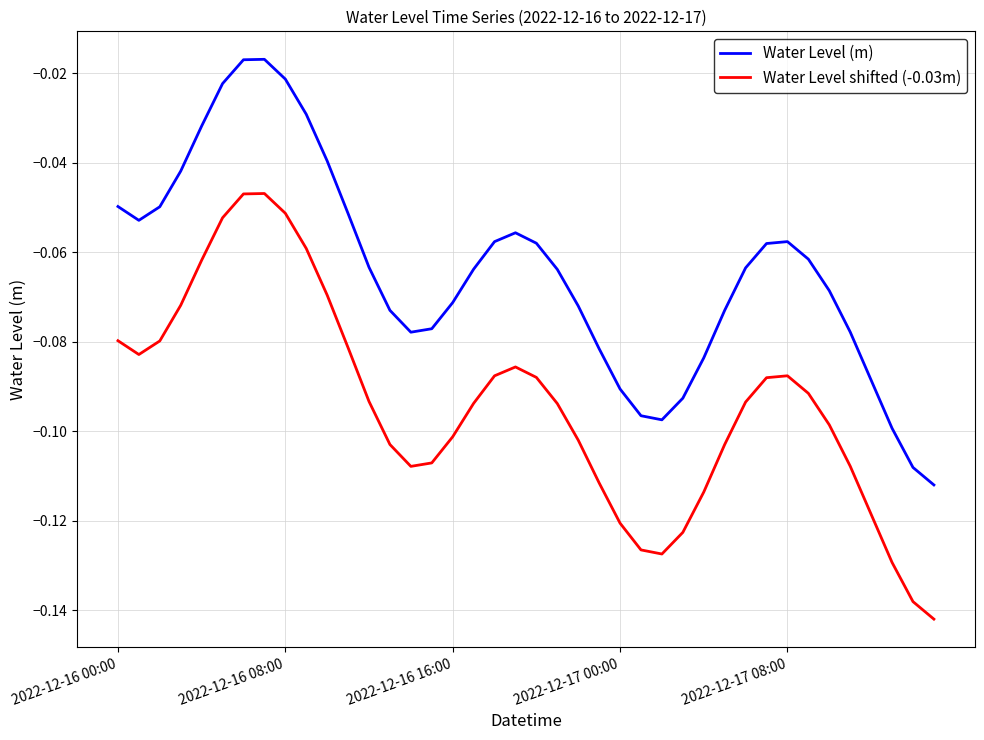

Rank the series by their average value, from highest to lowest.

Water Level (m), Water Level shifted (-0.03m)